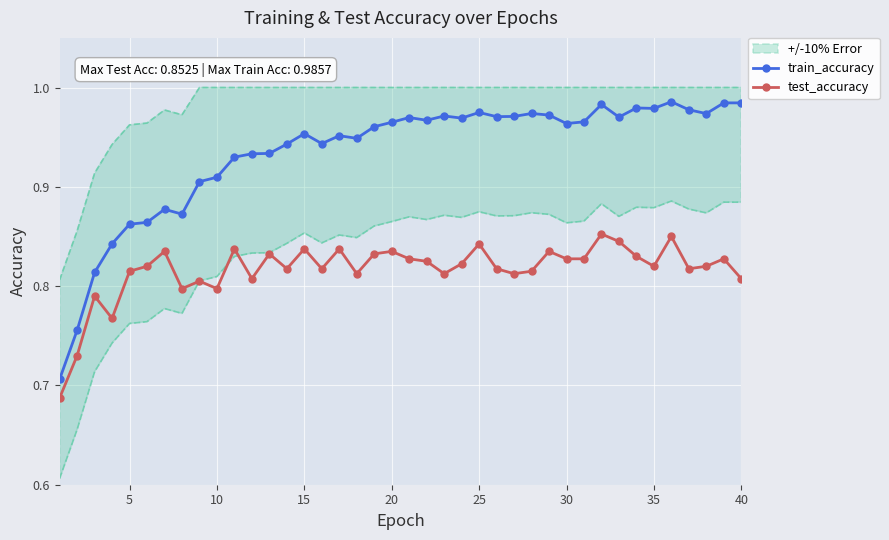

True or false: test_accuracy and train_accuracy intersect in this chart.

False